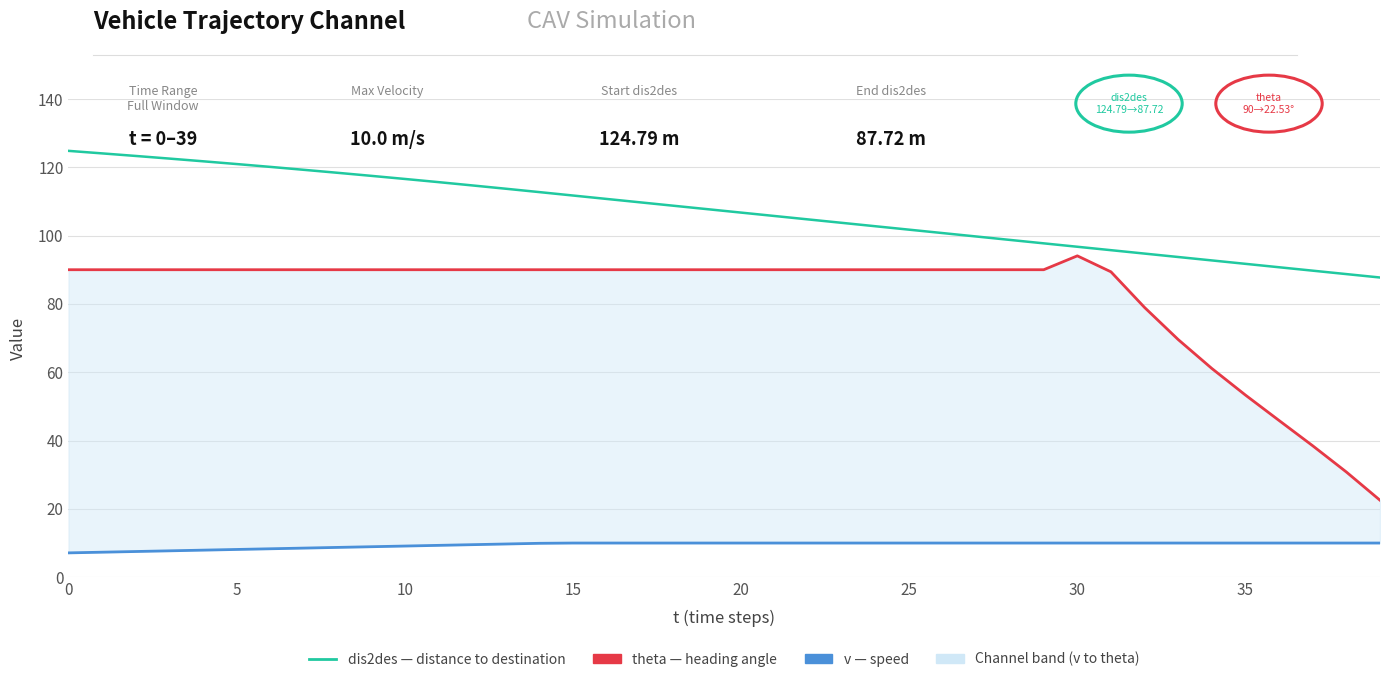

How many values in the theta series exceed 90?

1